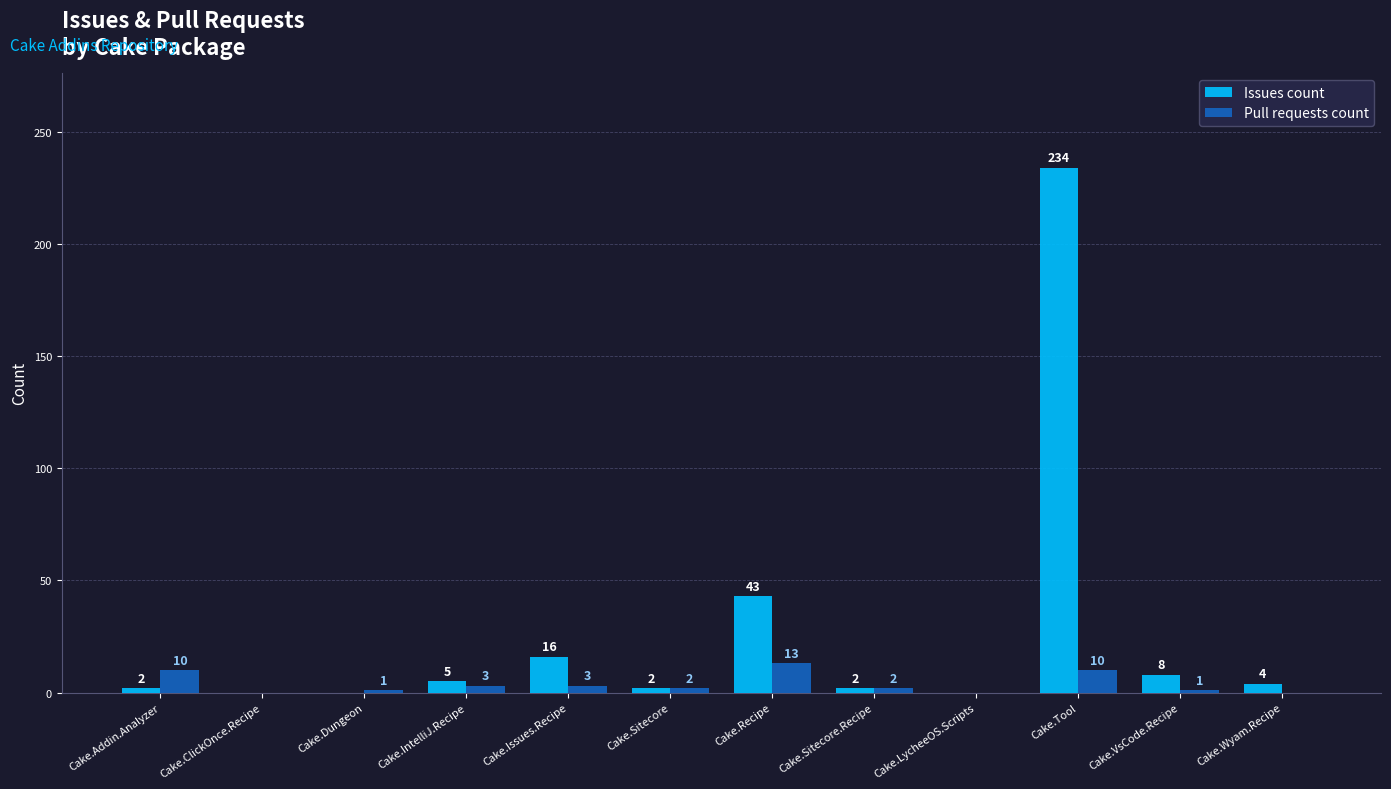

Between Cake.Recipe and Cake.VsCode.Recipe, which series saw the biggest shift?

Issues count